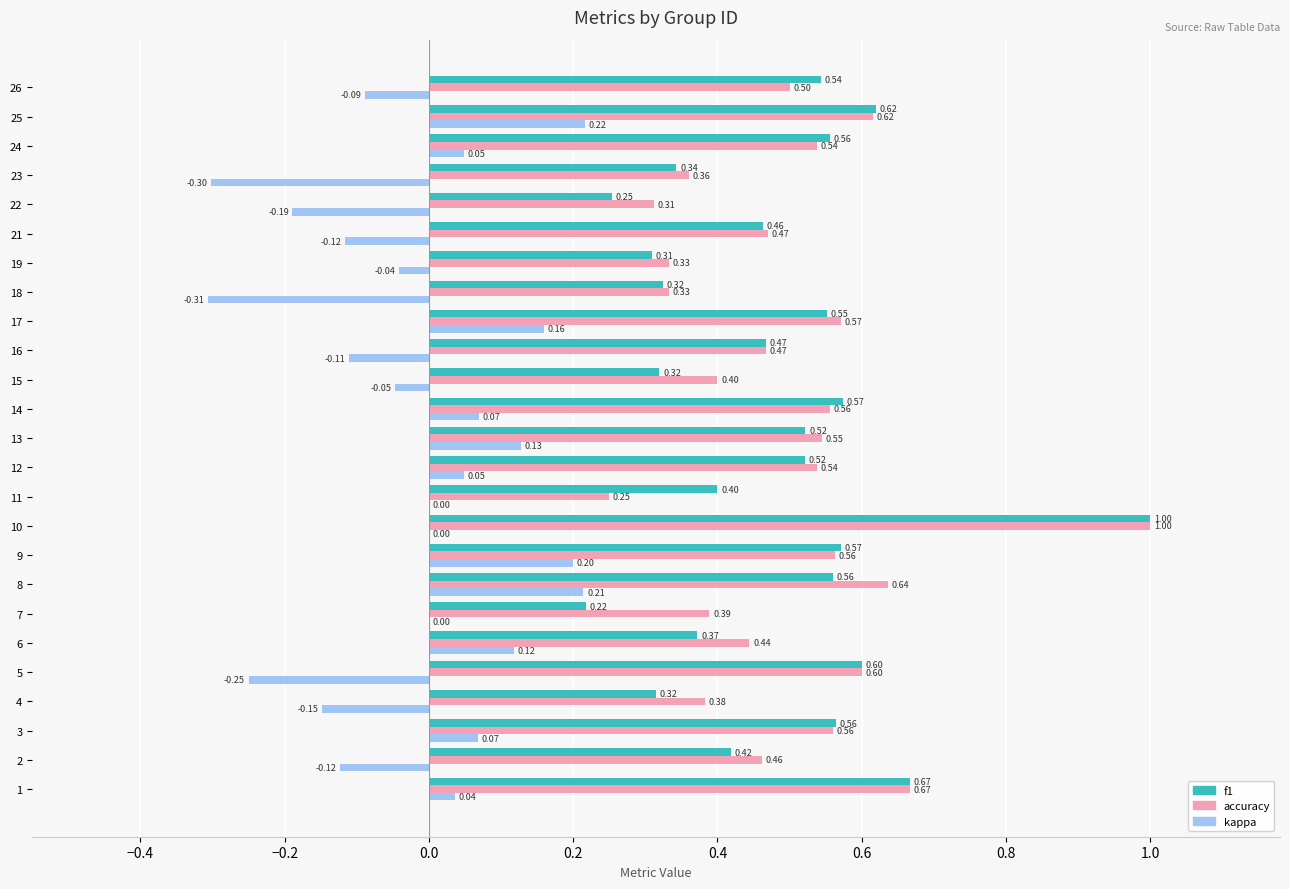

What is the sum of all kappa values?

-0.4